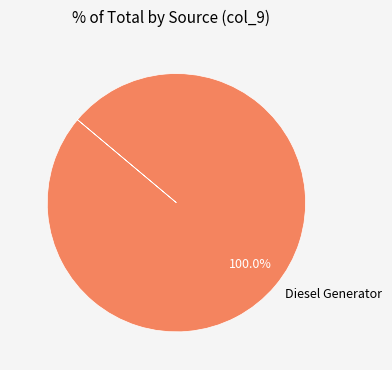

Which slice represents more than half of the pie?

Diesel Generator